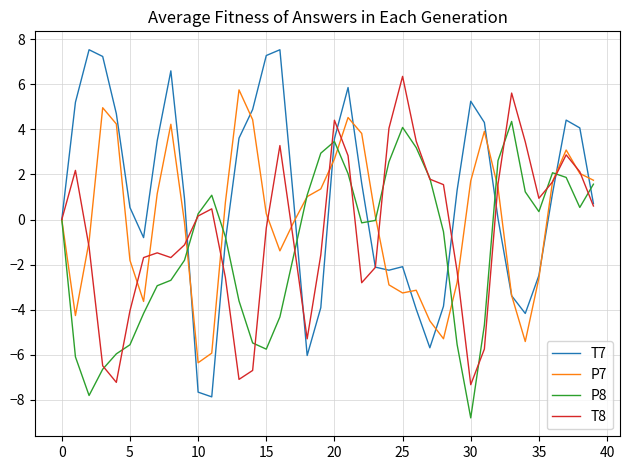

Which series has the largest total across all categories?

T7